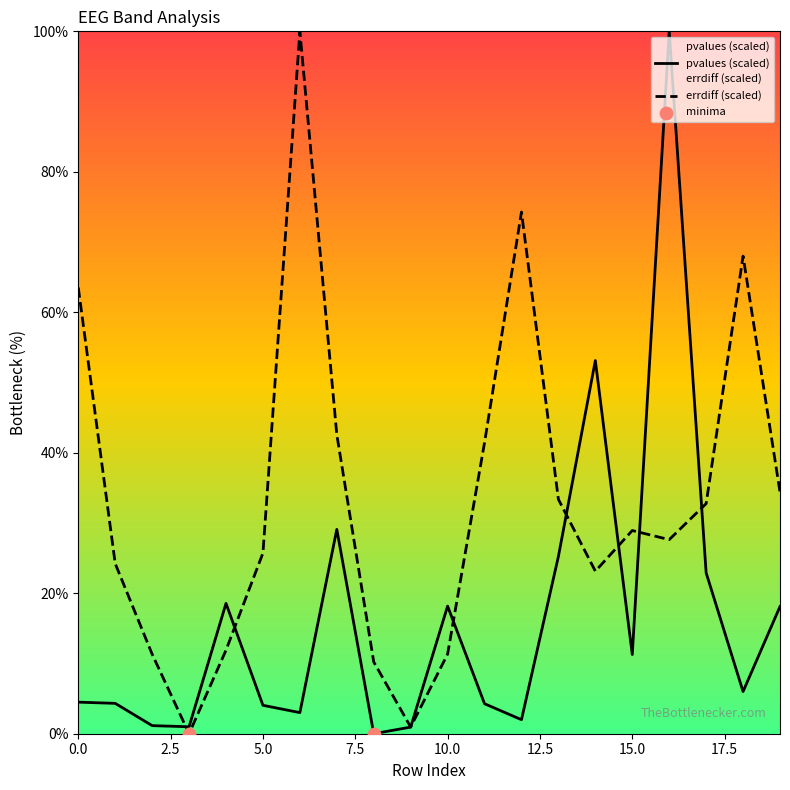

What is the ratio of the value at 11 to the value at 19?

1.2